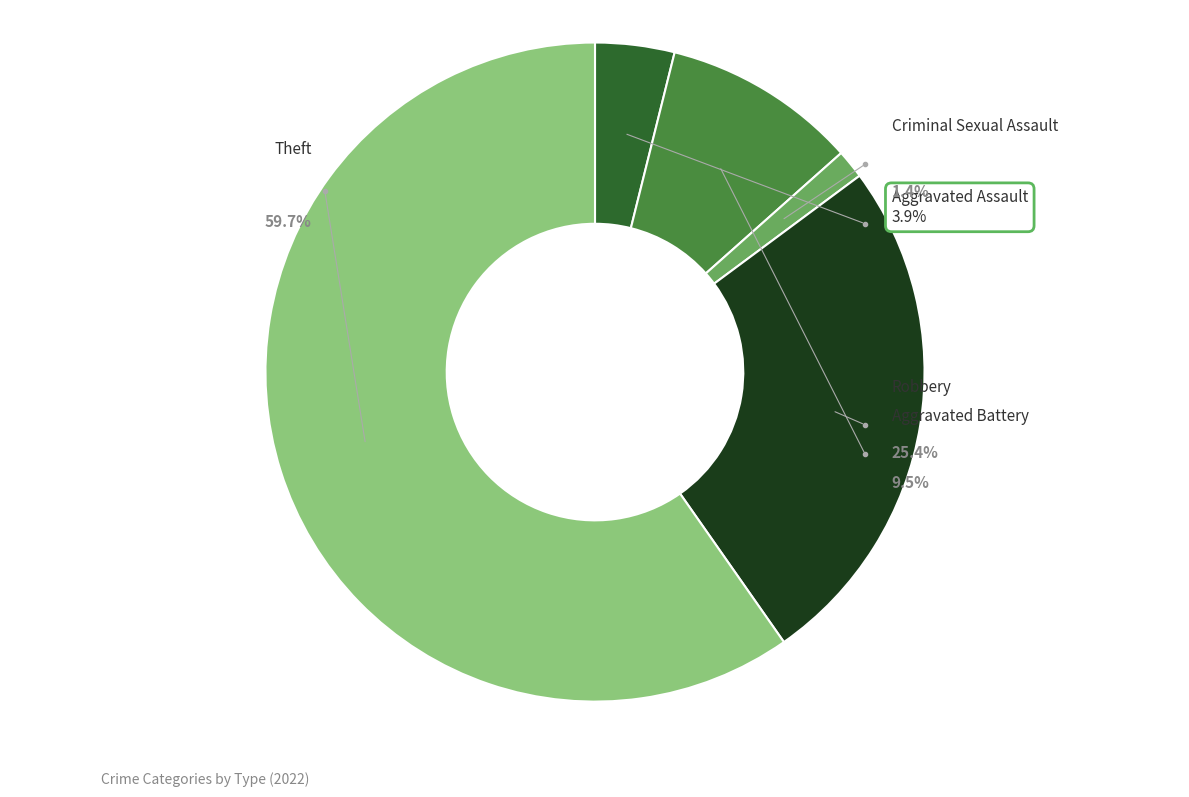

To the nearest percent, what is the average slice percentage?

20%